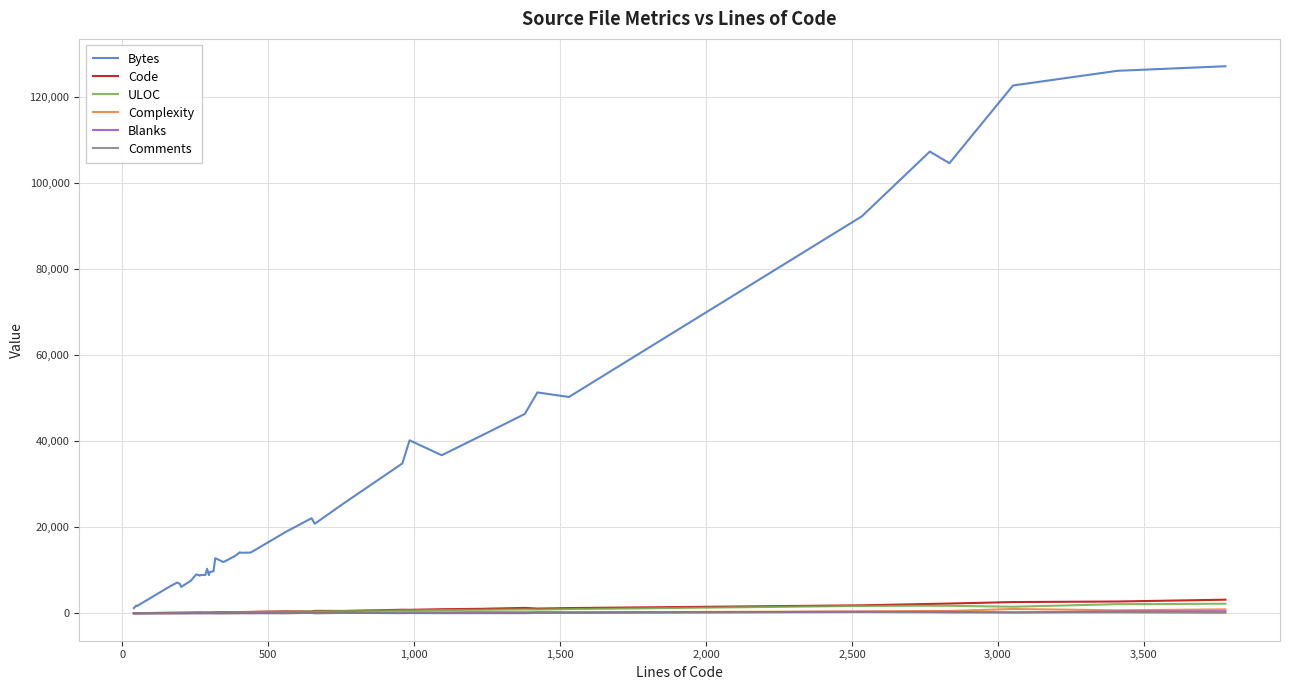

What is the maximum value for Code?

3171